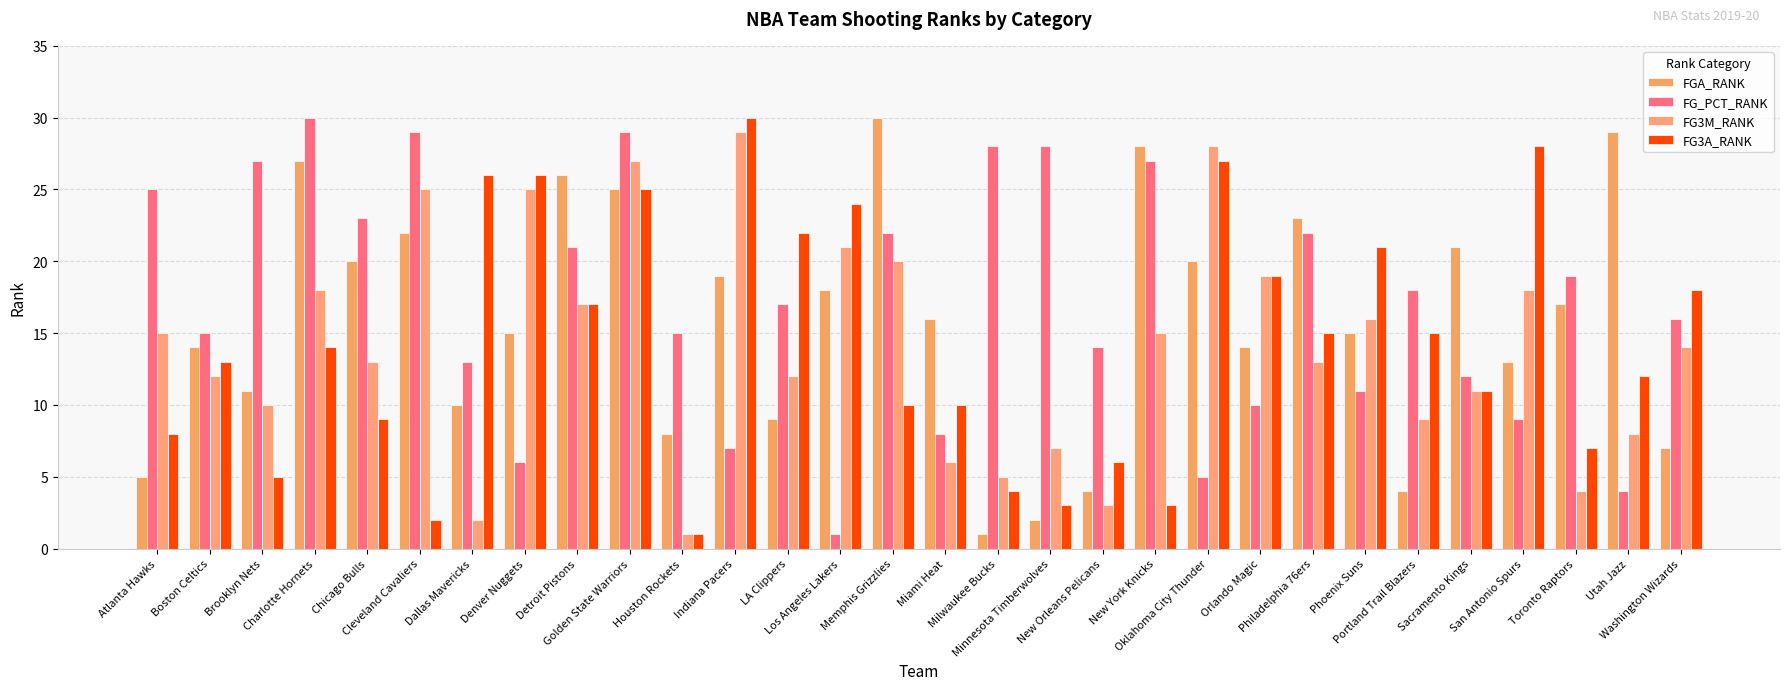

At Toronto Raptors, list the series in order from largest to smallest.

FG_PCT_RANK, FGA_RANK, FG3A_RANK, FG3M_RANK